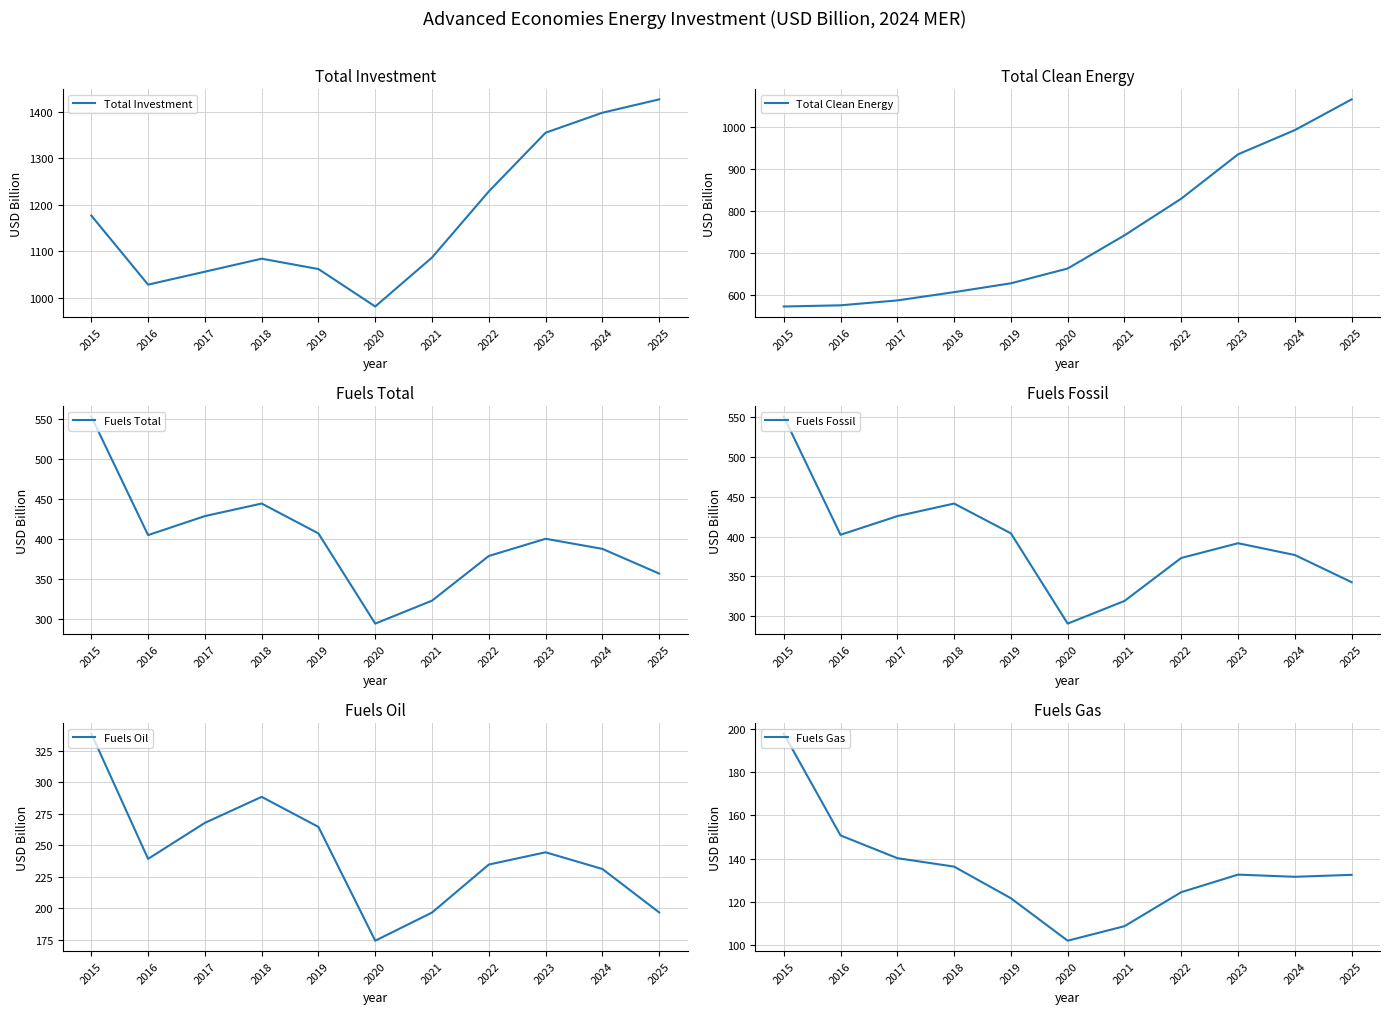

Which category has the highest value in the Fuels Total series?

2015